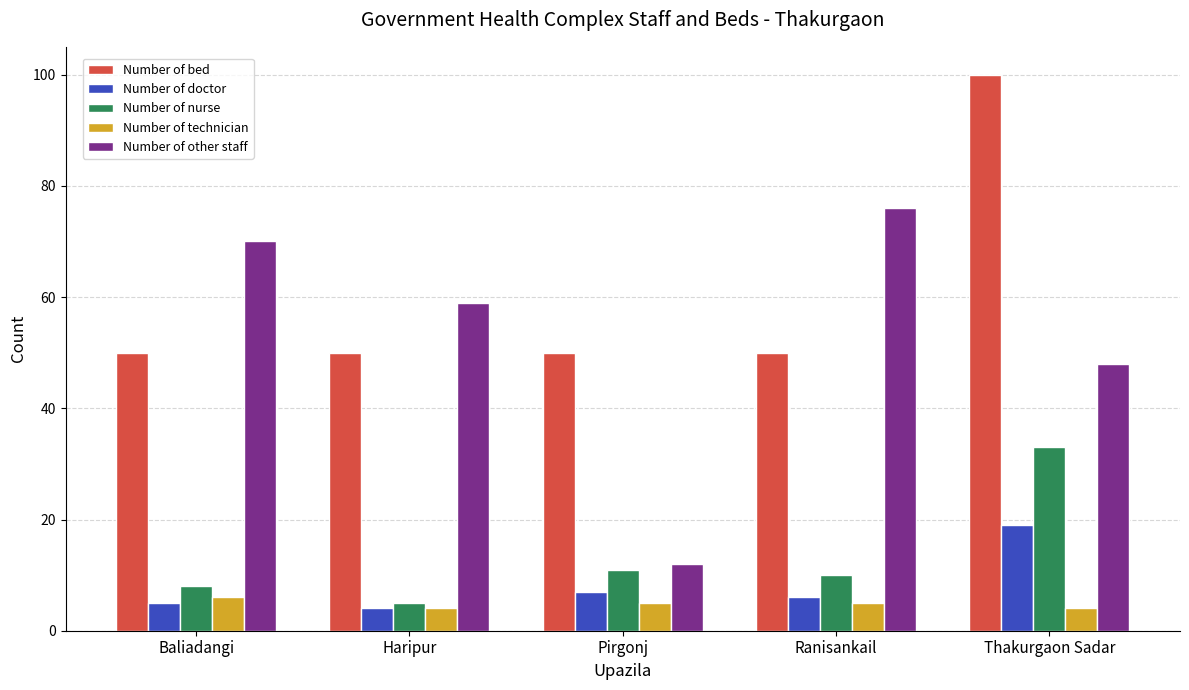

At which label does Number of other staff first exceed 59?

Baliadangi